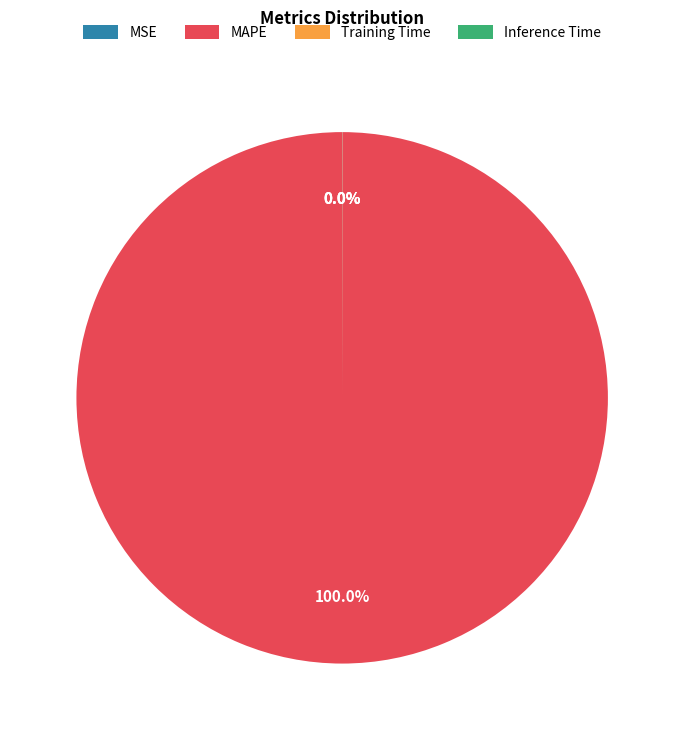

Which slice is the largest?

MAPE